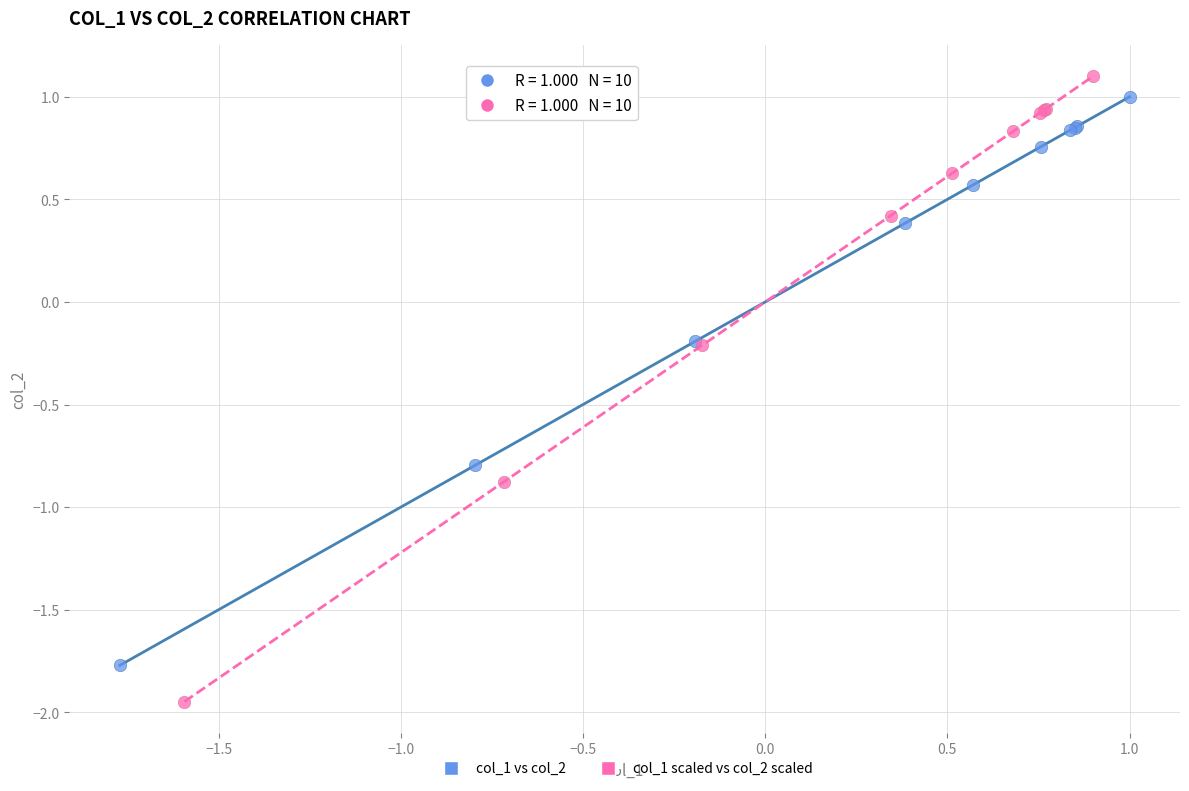

Which series has the widest spread of Y values?

col_1 scaled vs col_2 scaled